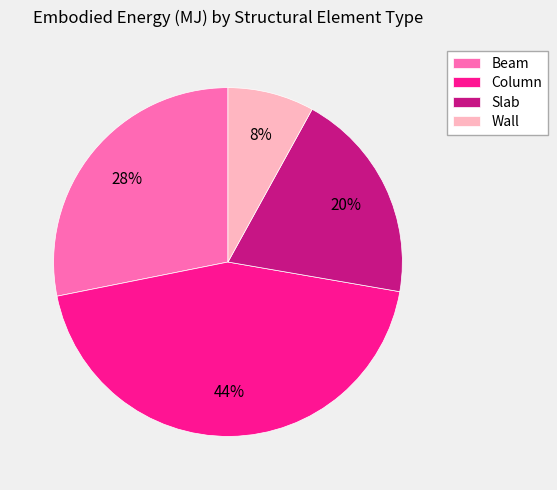

To the nearest percent, what portion does Beam represent?

28%